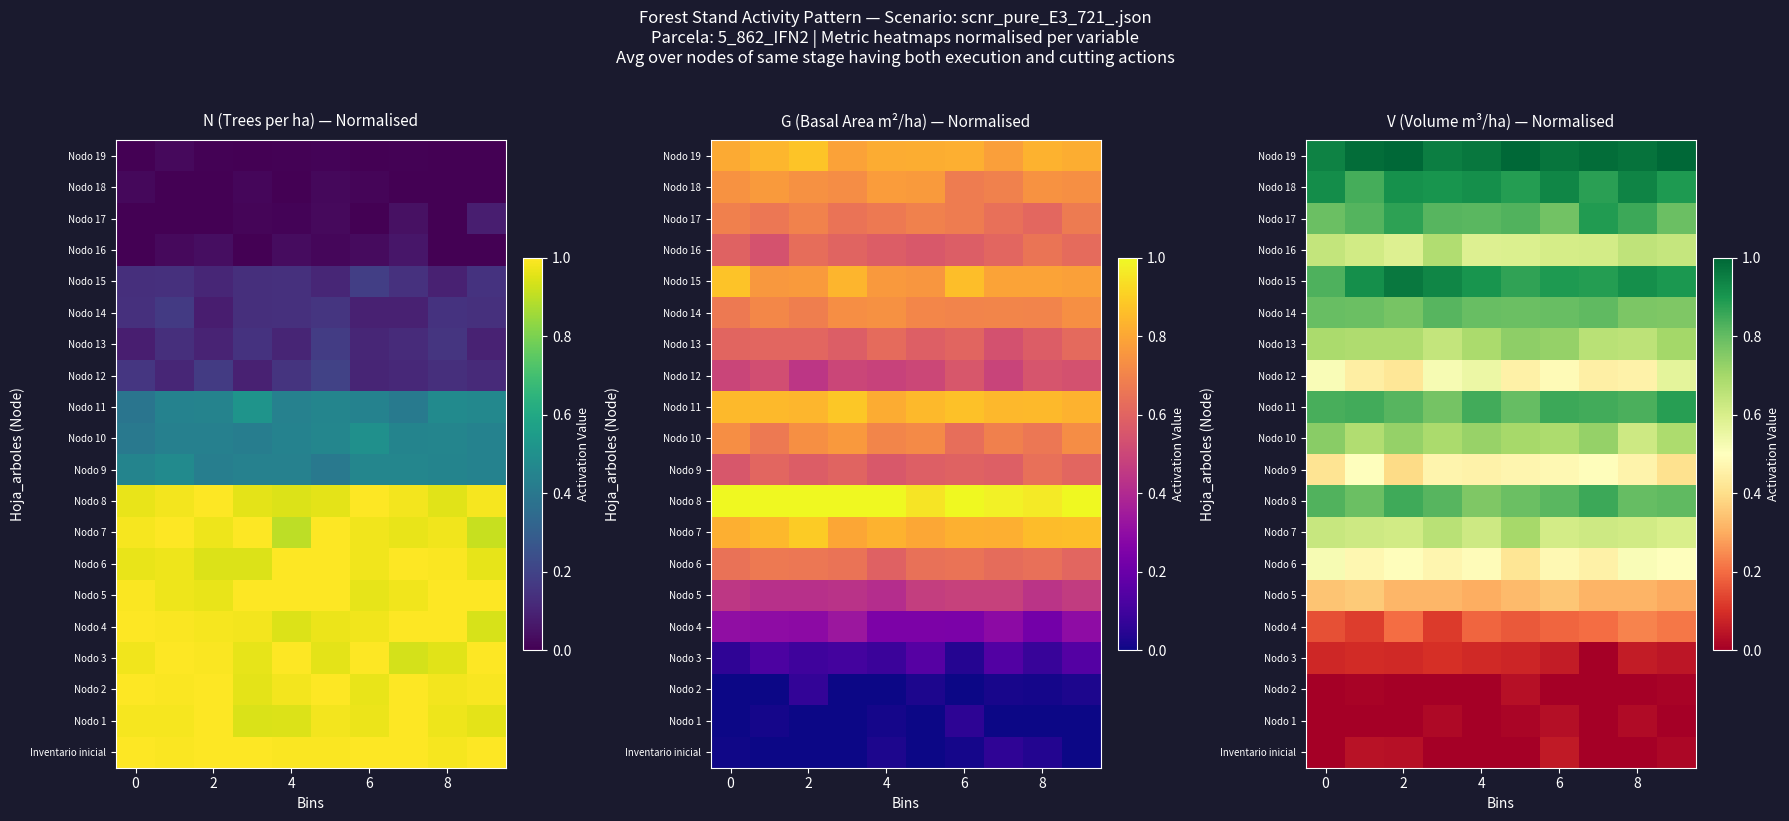

At which category does the chart reach its peak across all series?

2